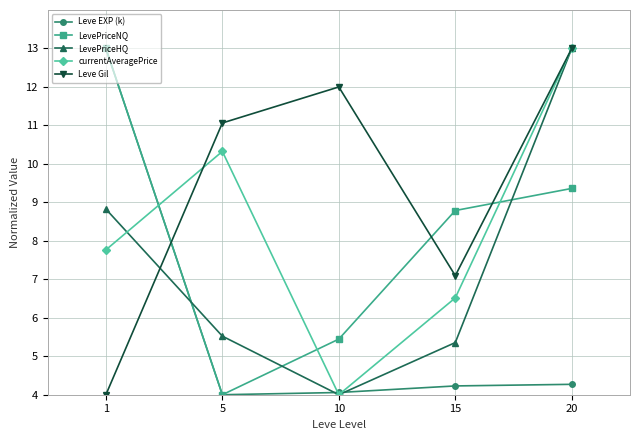

At how many categories does at least one series exceed 5?

5